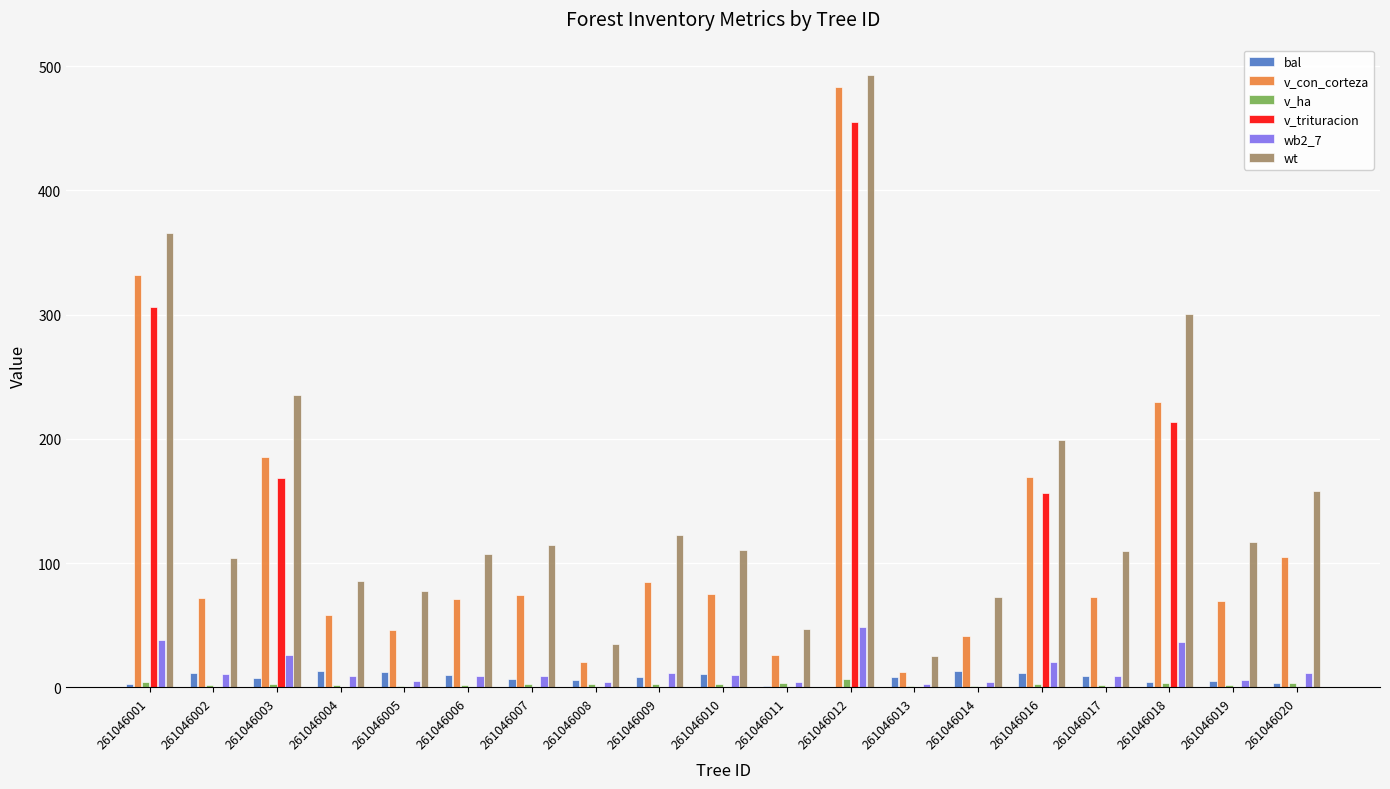

Which category has the highest value in the v_trituracion series?

261046012